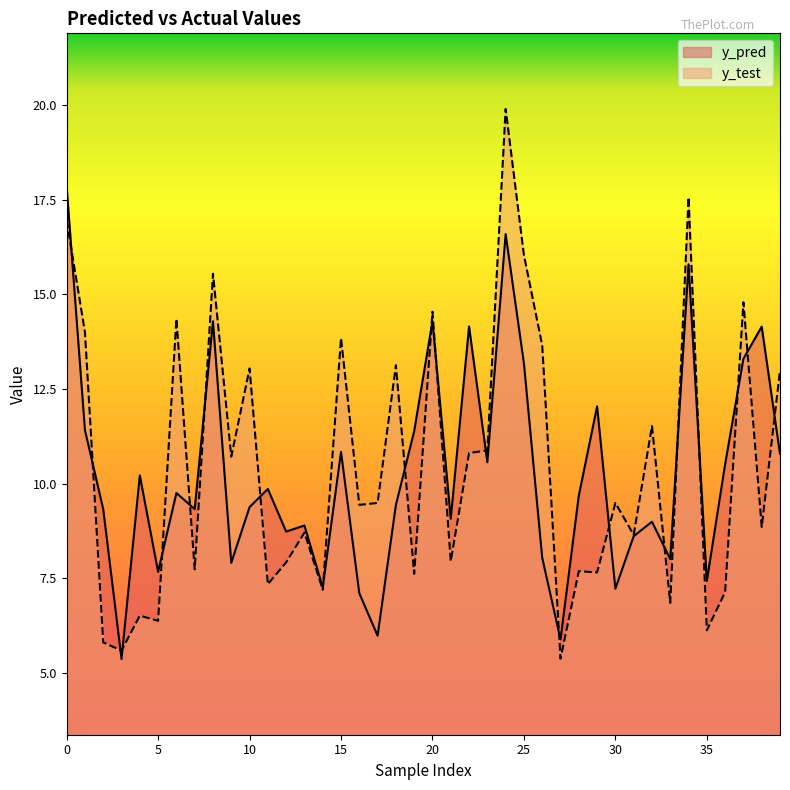

Reading left to right, extract all data points from this chart.

y_pred: 17.8	11.4	9.3	5.4	10.2	7.7	9.8	9.3	14.3	7.9	9.4	9.9	8.7	8.9	7.3	10.8	7.1	6.0	9.4	11.4	14.3	9.1	14.2	10.6	16.6	13.2	8.0	5.9	9.7	12.0	7.2	8.6	9.0	8.0	15.8	7.4	10.5	13.3	14.1	10.8
y_test: 17.0	14.0	5.8	5.6	6.5	6.4	14.4	7.7	15.5	10.7	13.0	7.3	7.9	8.7	7.2	13.8	9.4	9.5	13.1	7.6	14.5	7.9	10.8	10.9	19.9	16.0	13.7	5.4	7.7	7.7	9.5	8.6	11.5	6.8	17.6	6.1	7.1	14.8	8.9	13.0